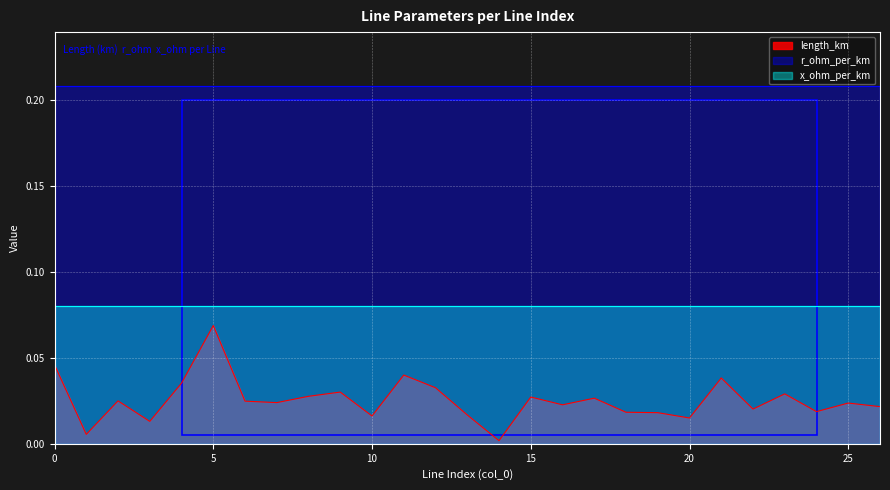

Is it true that x_ohm_per_km equals 0.0 at 19?

False